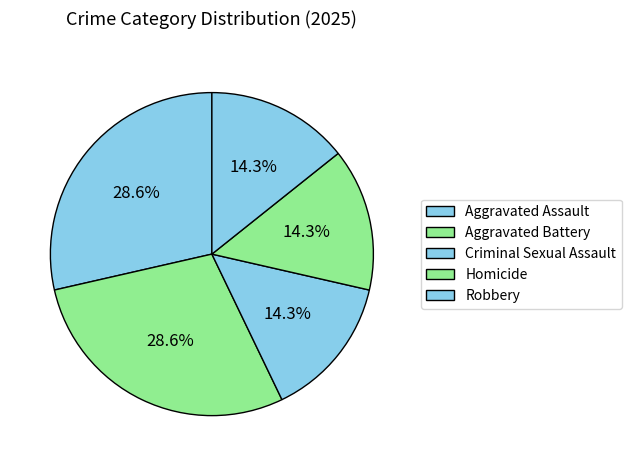

Combined, do Criminal Sexual Assault and Homicide account for over 50%?

No